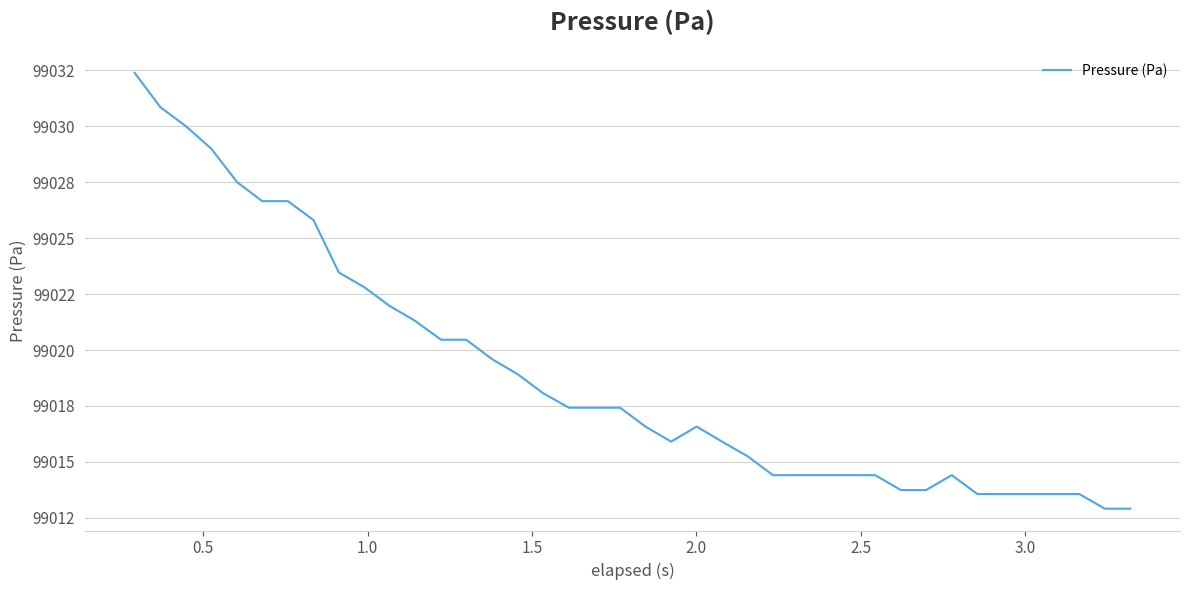

How many interior local peaks (higher than both neighbors) does the data have?

2